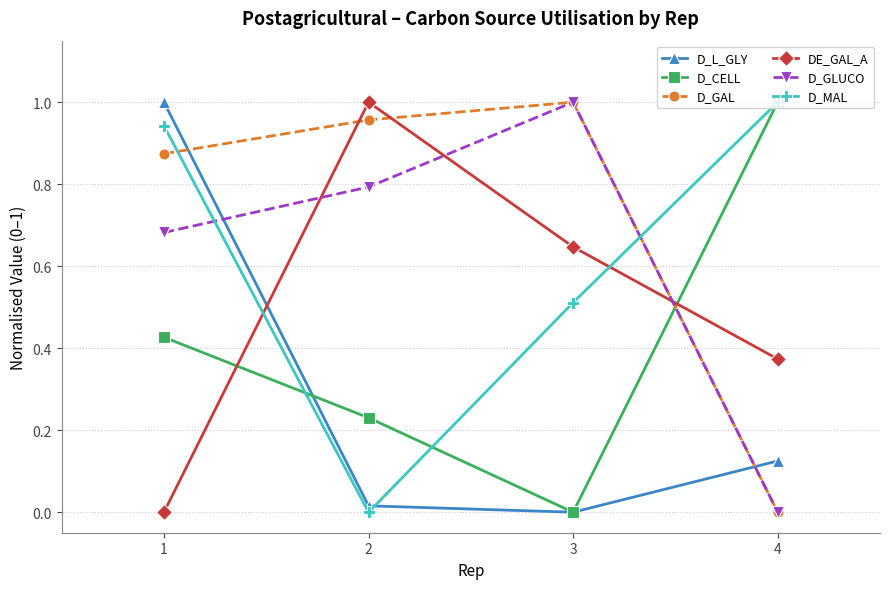

Which series has the largest total across all categories?

D_GAL